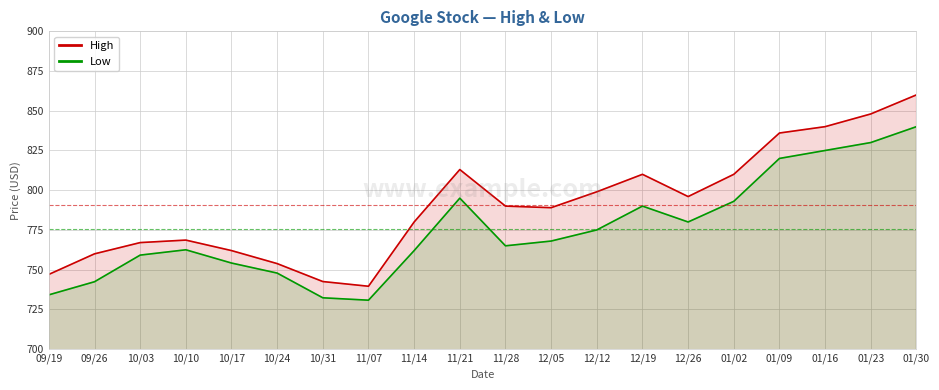

The value of Low at 10/31 is 500.9. True or false?

False